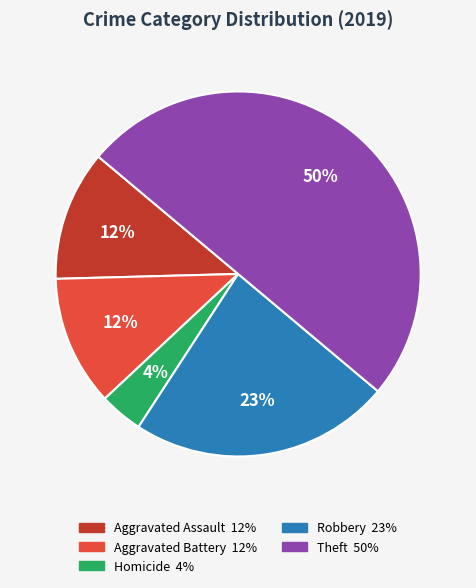

To the nearest percent, what is the difference between the largest and smallest slice percentages?

46%